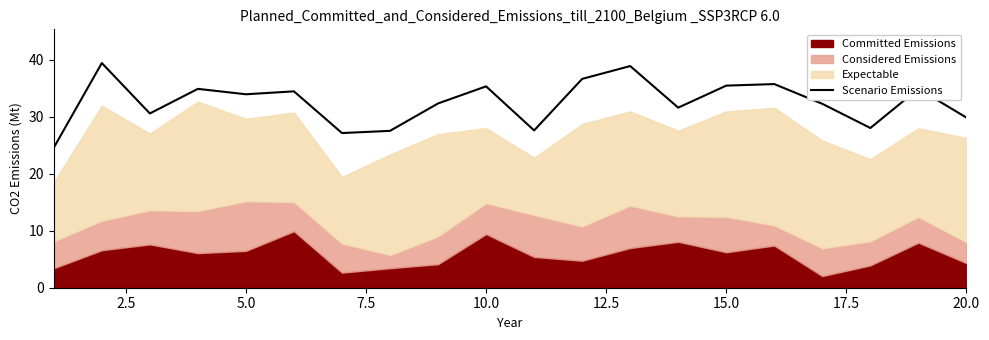

Is it true that Scenario Emissions equals 9.3 at 20.0?

False